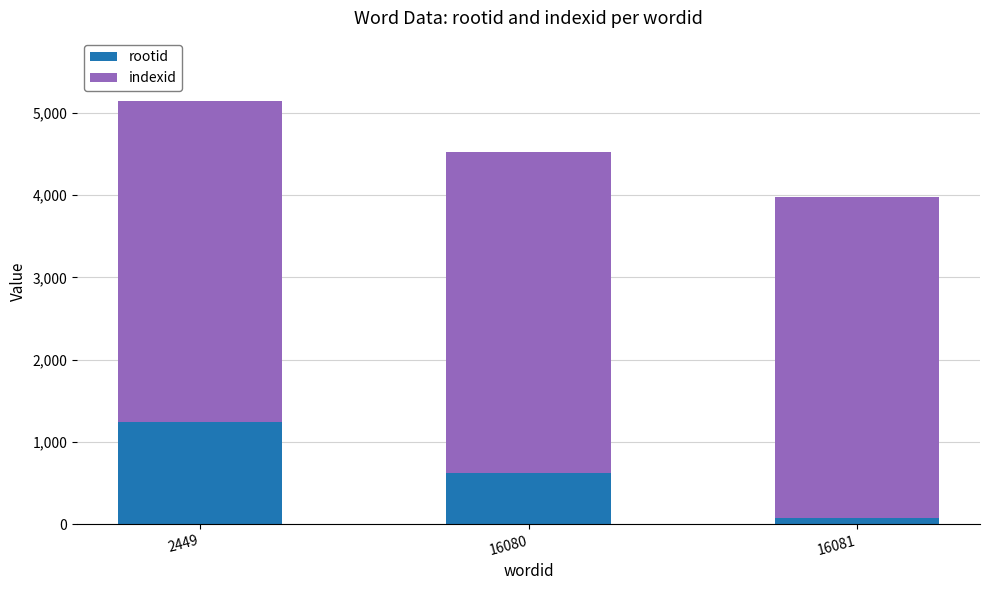

What is the total value across all series at 16080?

4531